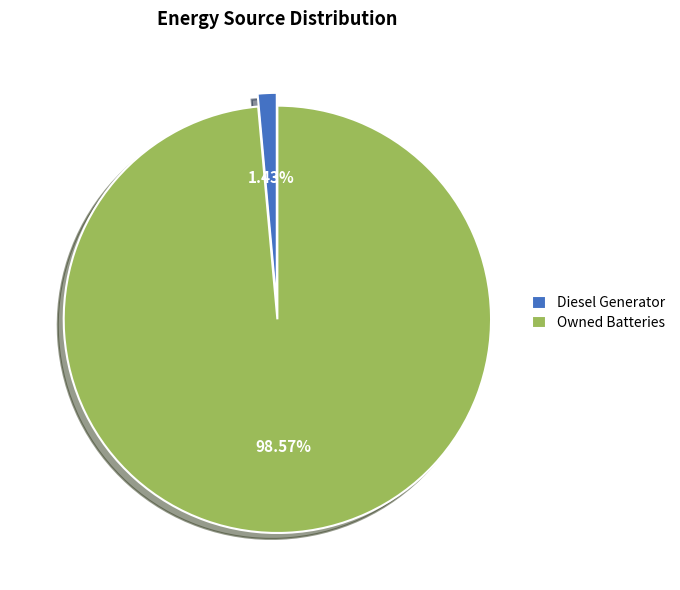

Rank the categories by value from highest to lowest.

Owned Batteries, Diesel Generator